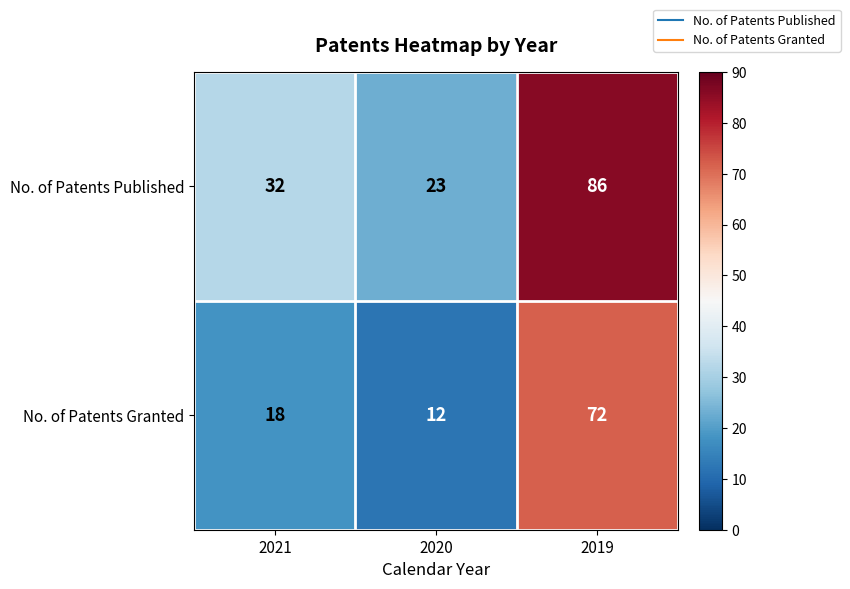

How many distinct data groups are displayed?

2